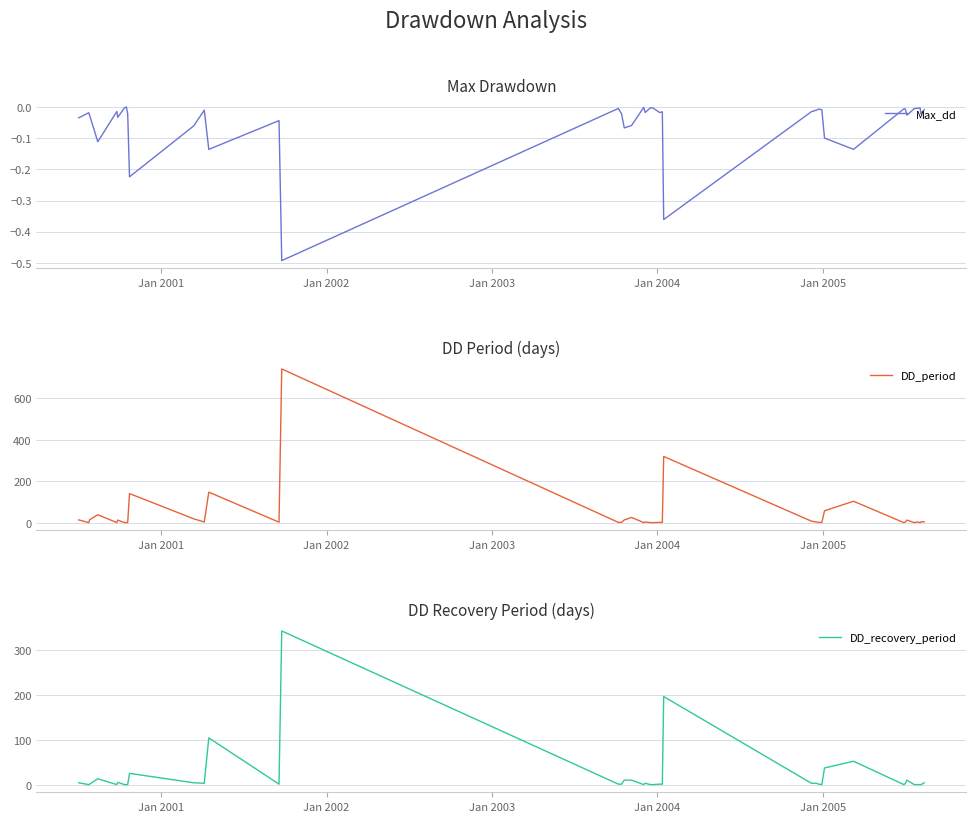

What are all the series names shown in the legend?

Max_dd, DD_period, DD_recovery_period